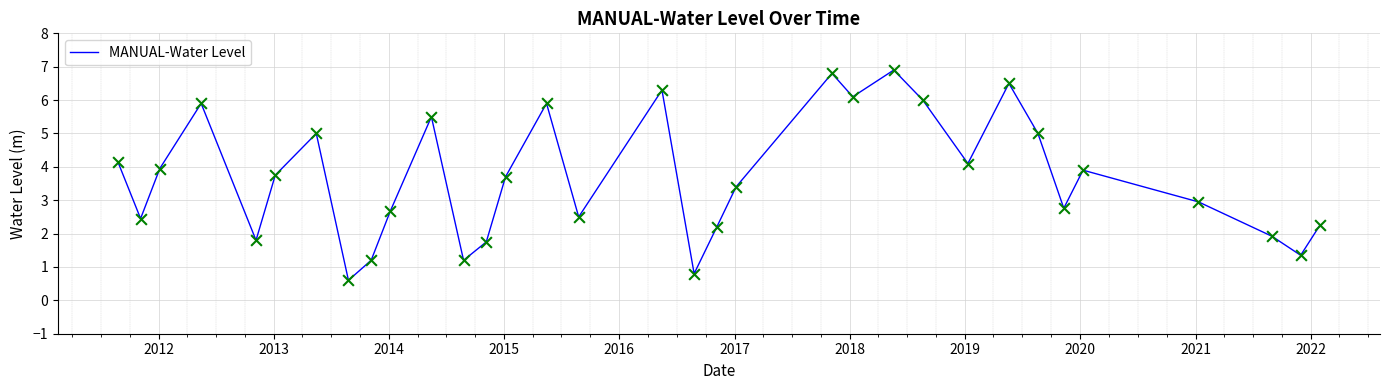

What is the smallest value displayed?

0.6